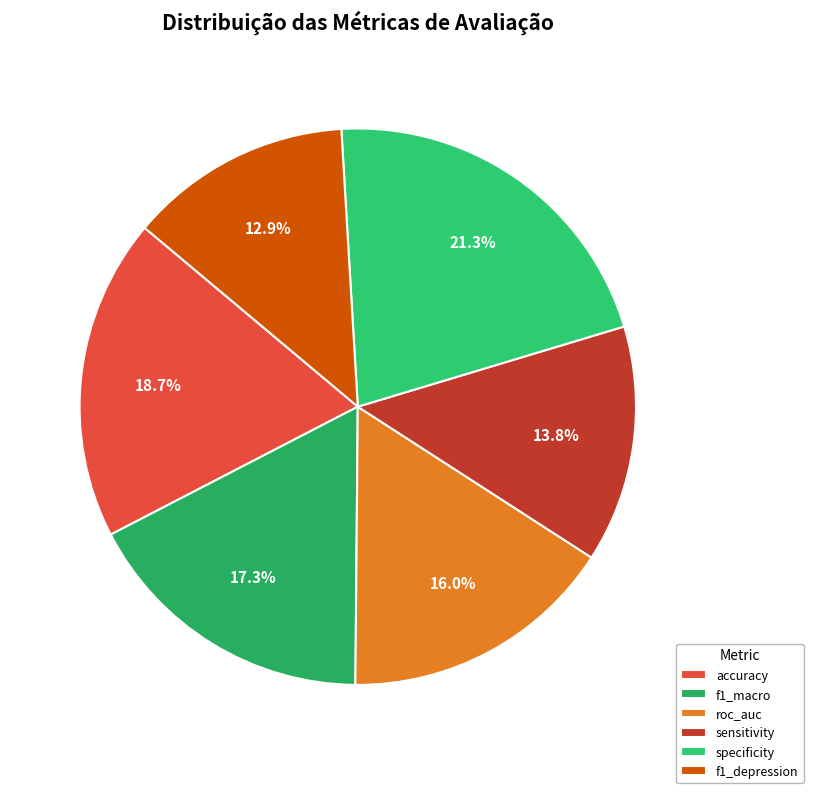

Does f1_macro account for over 50% of the chart?

No